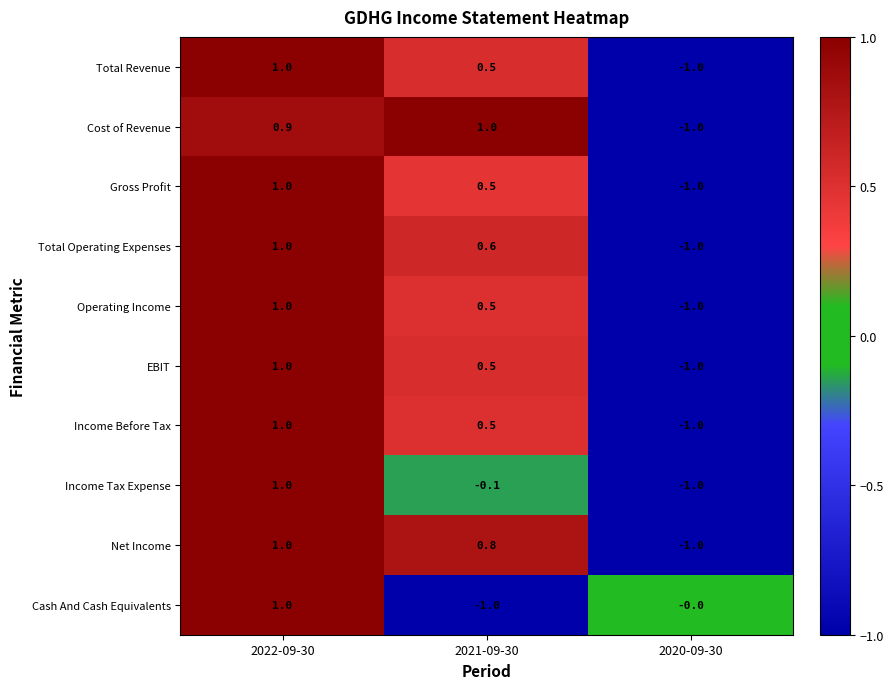

What is the spread (max minus min) of values at 2020-09-30?

1.0